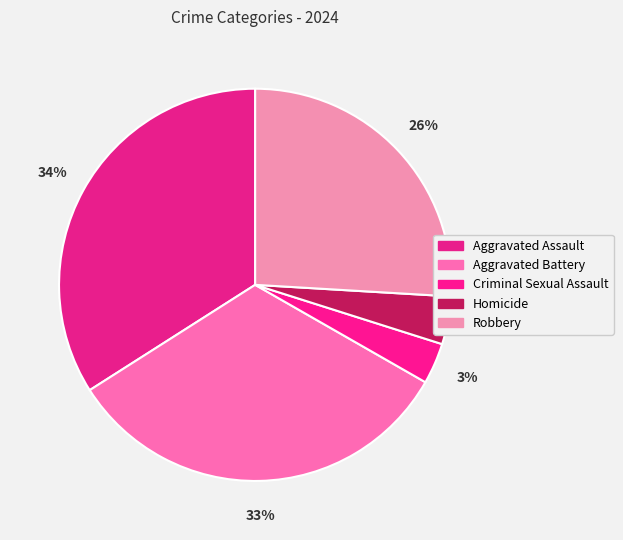

Is it true that Robbery is 31% of the pie?

False